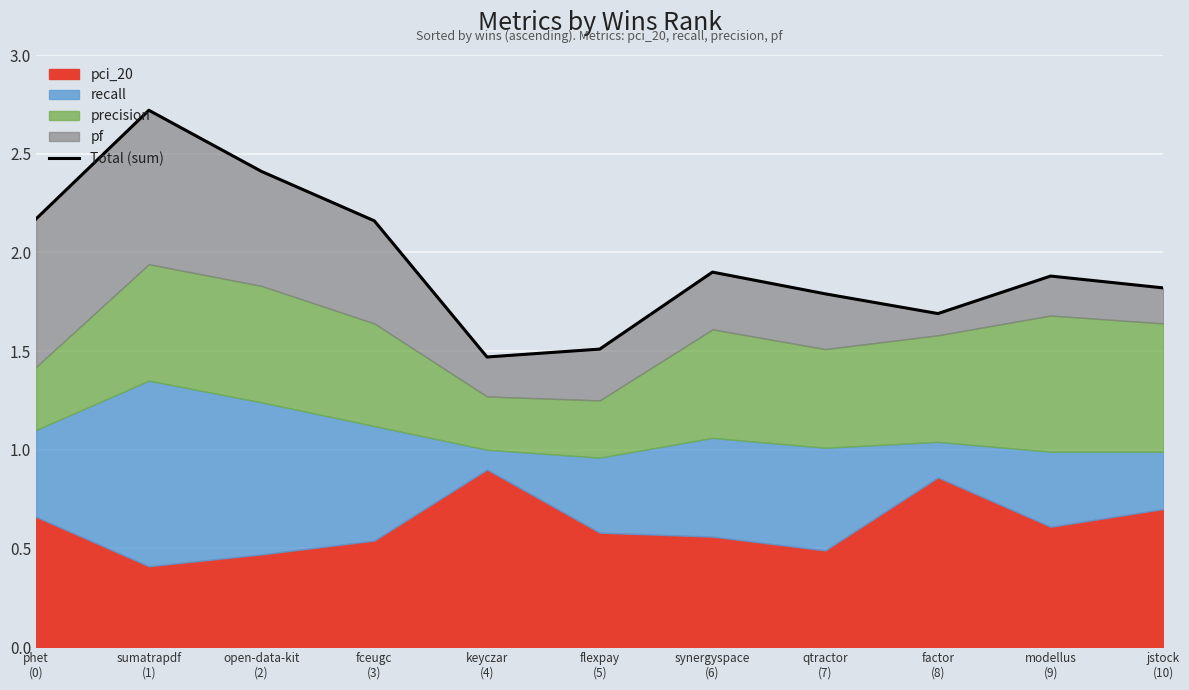

List the labels in order of value, smallest first.

keyczar
(4), flexpay
(5), factor
(8), qtractor
(7), jstock
(10), modellus
(9), synergyspace
(6), fceugc
(3), phet
(0), open-data-kit
(2), sumatrapdf
(1)